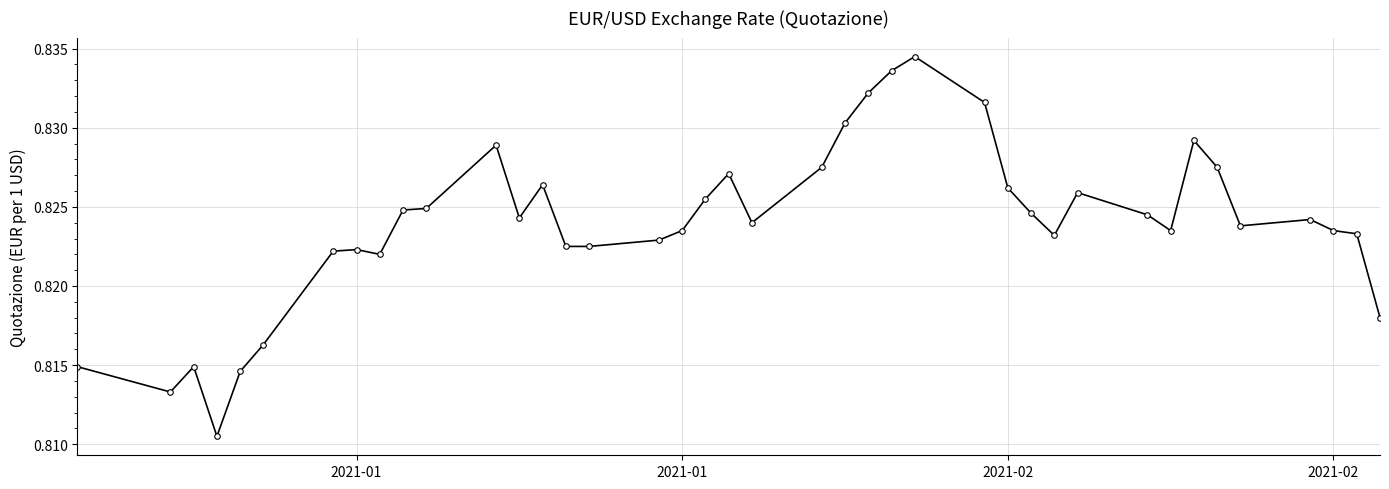

How many values are between 0 and 1?

40